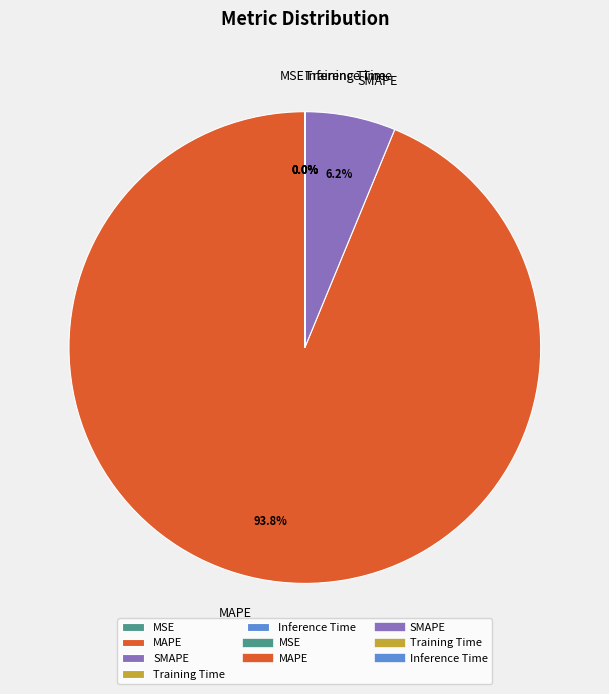

What portion of the pie excludes SMAPE?

93.8%